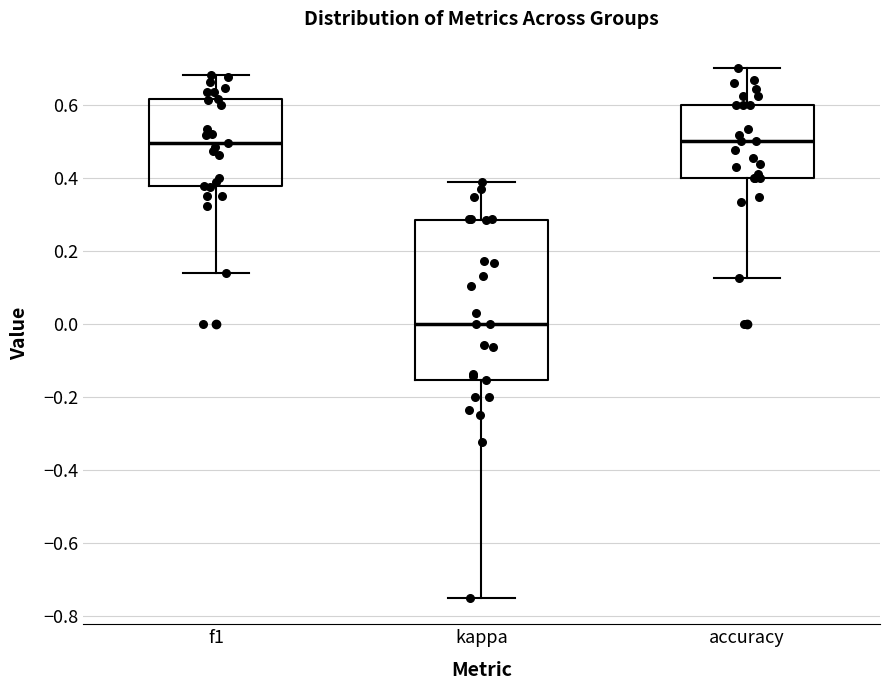

Reading left to right, transcribe this box plot: for each box, give where its median line is, the range the box spans, and where its two whiskers end, as read against the y-axis. The values are not printed on the chart, so give them approximately, as read against the axis.

f1: median 0.50, box 0.38 to 0.62, whiskers 0.14 to 0.68
kappa: median 0.00, box -0.16 to 0.28, whiskers -0.74 to 0.38
accuracy: median 0.50, box 0.40 to 0.60, whiskers 0.12 to 0.70